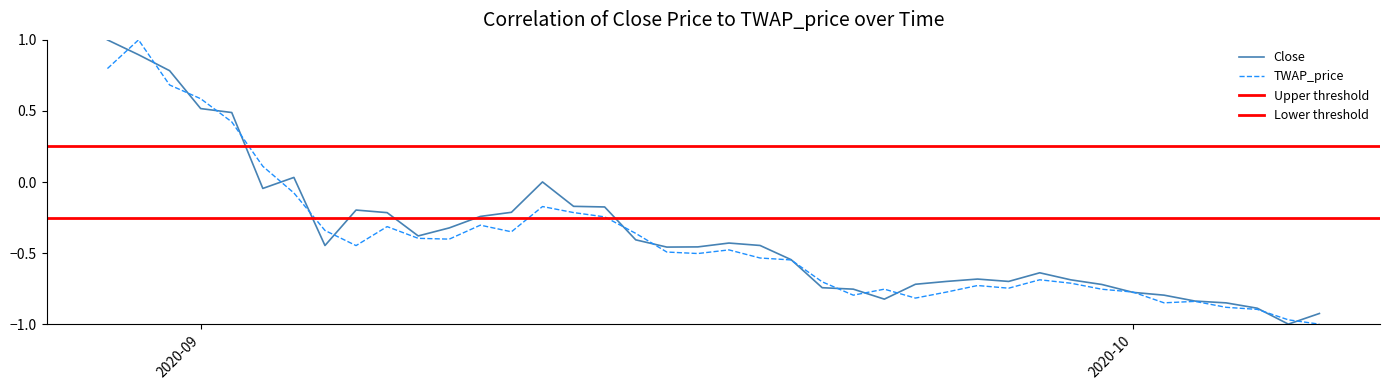

What is the highest value of the Close series?

1.0